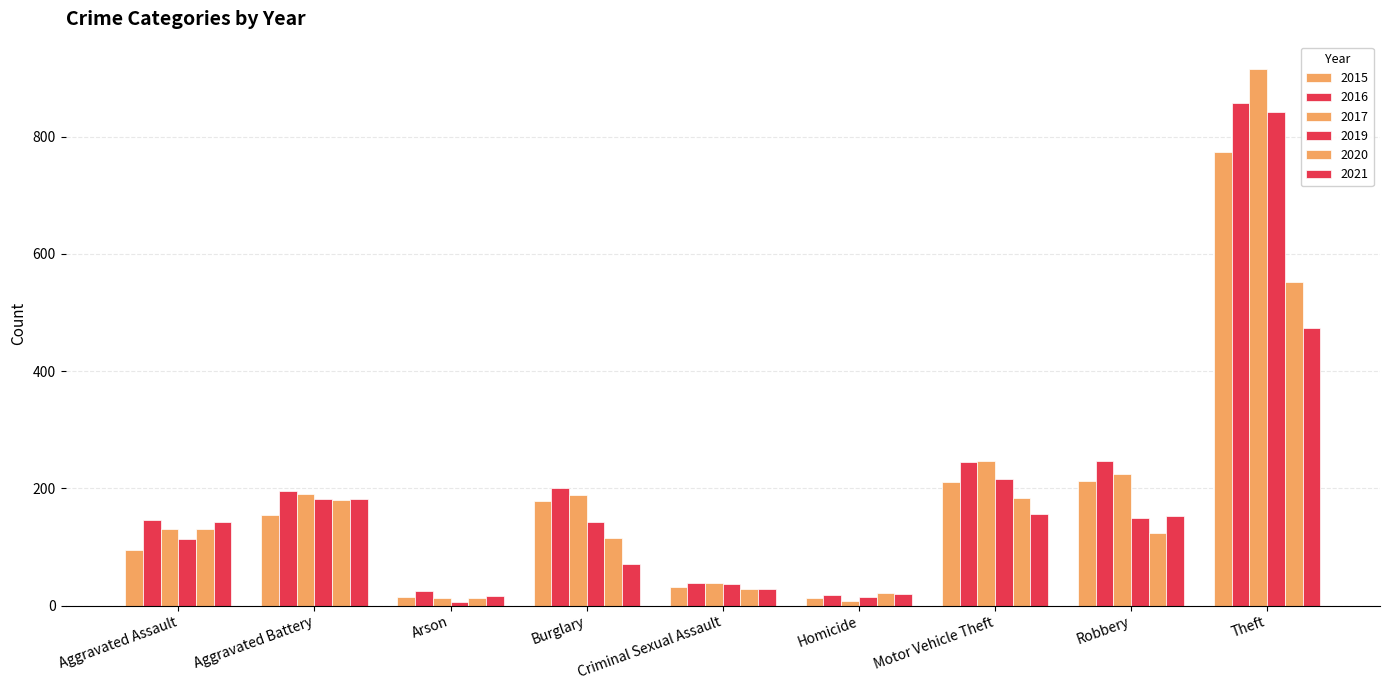

At which category does the chart reach its minimum across all series?

Arson